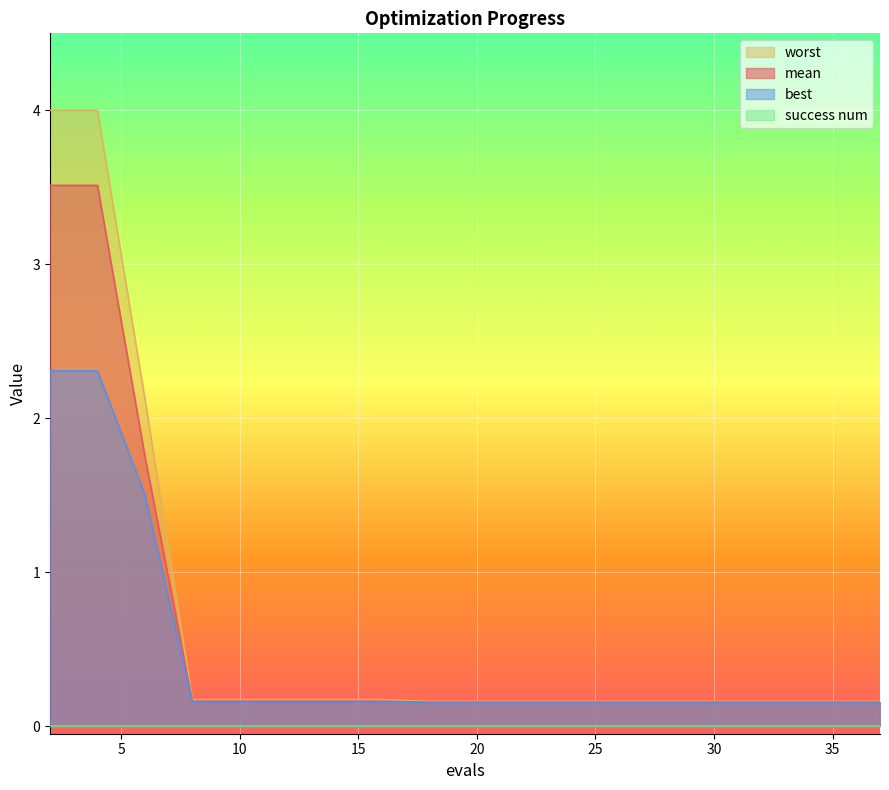

Which series has the widest spread of values?

worst